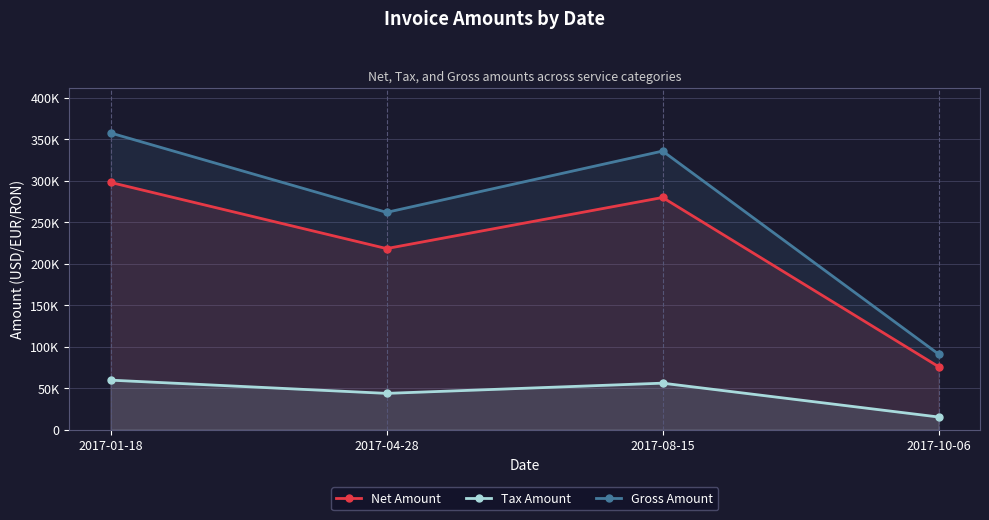

What is the average value of the Net Amount series?

217833.2